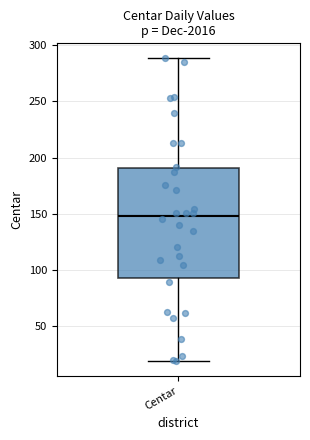

Read this box plot against the y-axis: the position of the median line, the range covered by the box, and the ends of both whiskers. The values are not printed on the chart, so give them approximately, as read against the axis.

median 150, box 95 to 190, whiskers 20 to 290